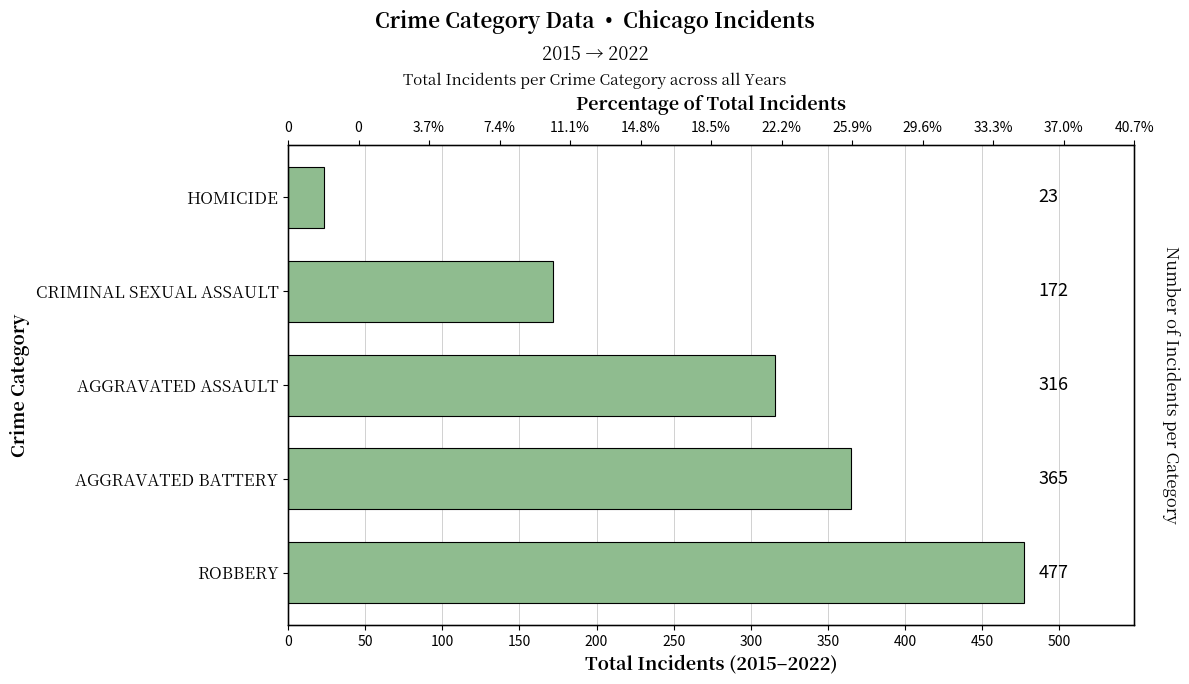

What is the average value?

271